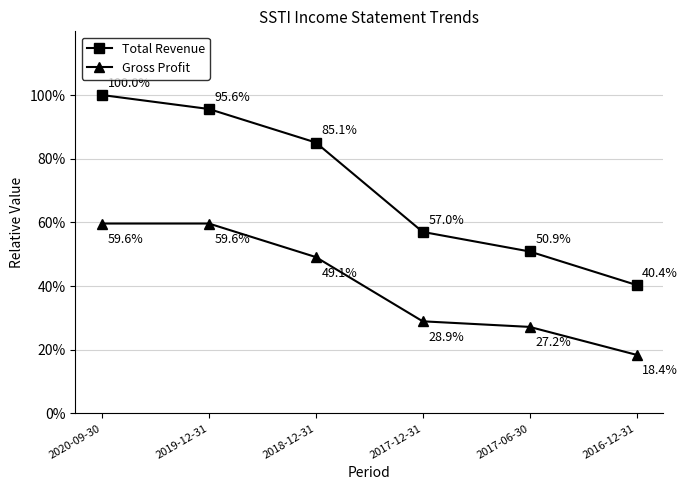

Reading left to right, transcribe all the data shown in this chart.

Total Revenue: 2020-09-30=1.0	2019-12-31=1.0	2018-12-31=0.9	2017-12-31=0.6	2017-06-30=0.5	2016-12-31=0.4
Gross Profit: 2020-09-30=0.6	2019-12-31=0.6	2018-12-31=0.5	2017-12-31=0.3	2017-06-30=0.3	2016-12-31=0.2